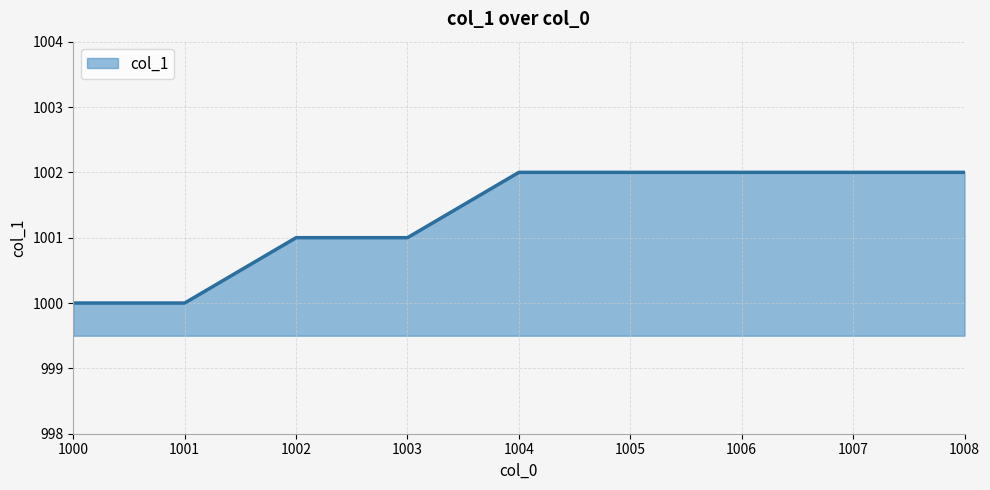

Read the value at 1005.

1002